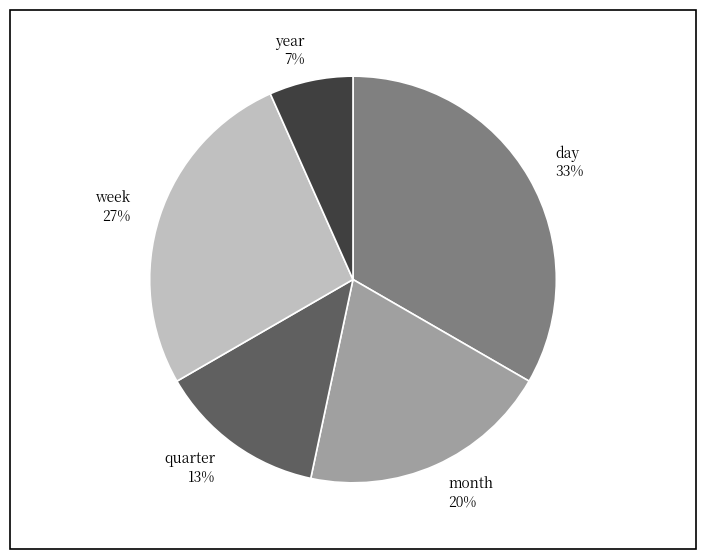

How many slices are in this pie chart?

5